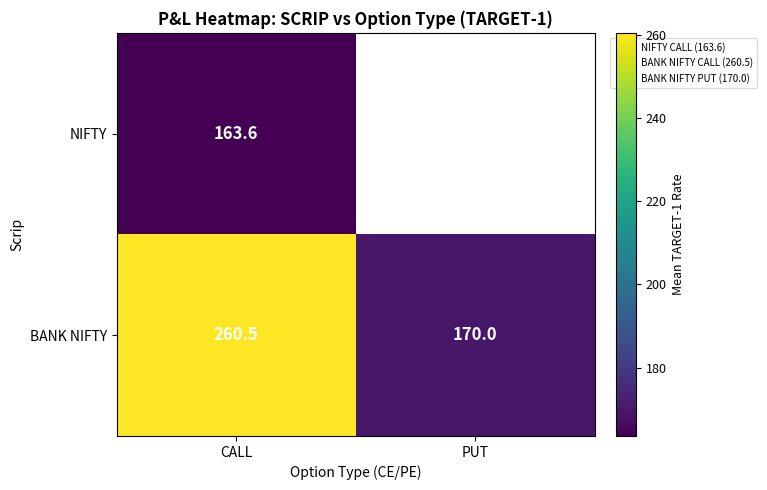

How many categories are shown in the chart?

2